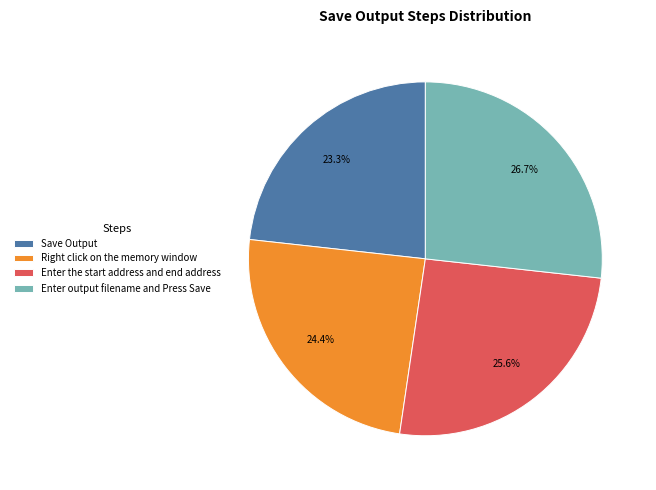

Does any single category account for the majority?

No